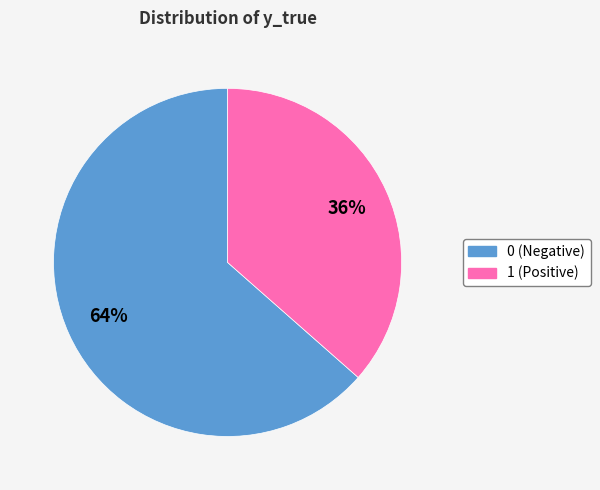

To the nearest percent, what portion does 0 represent?

64%